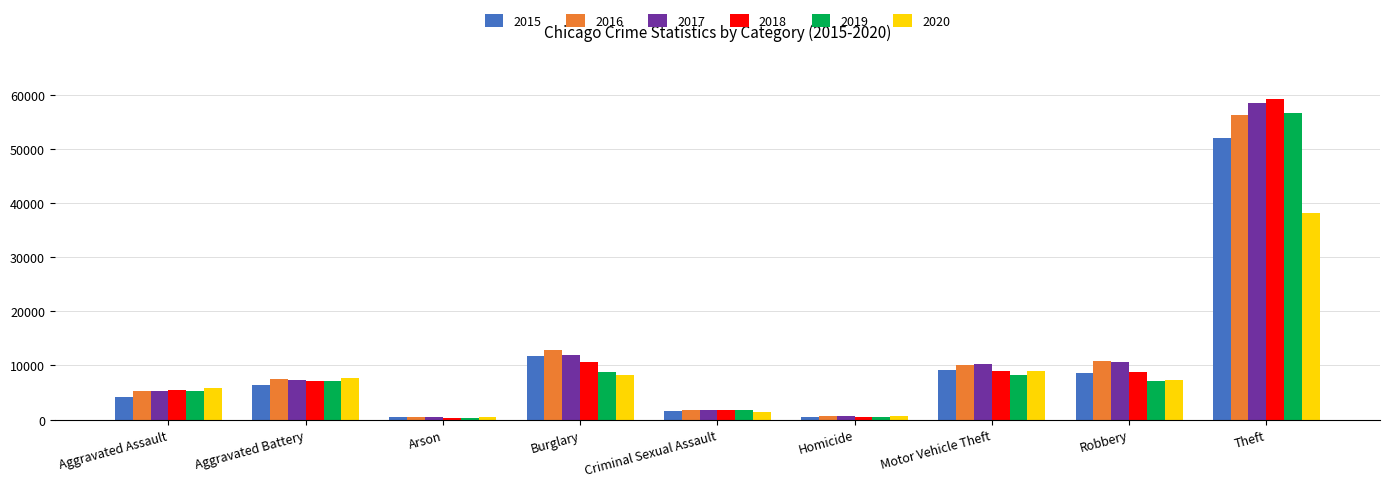

Which series changed the most between Aggravated Battery and Burglary?

2016